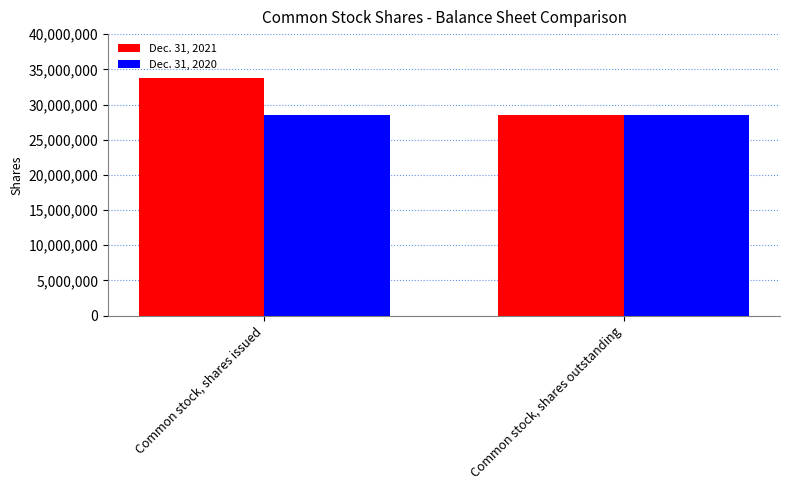

How many bars are there in total?

4